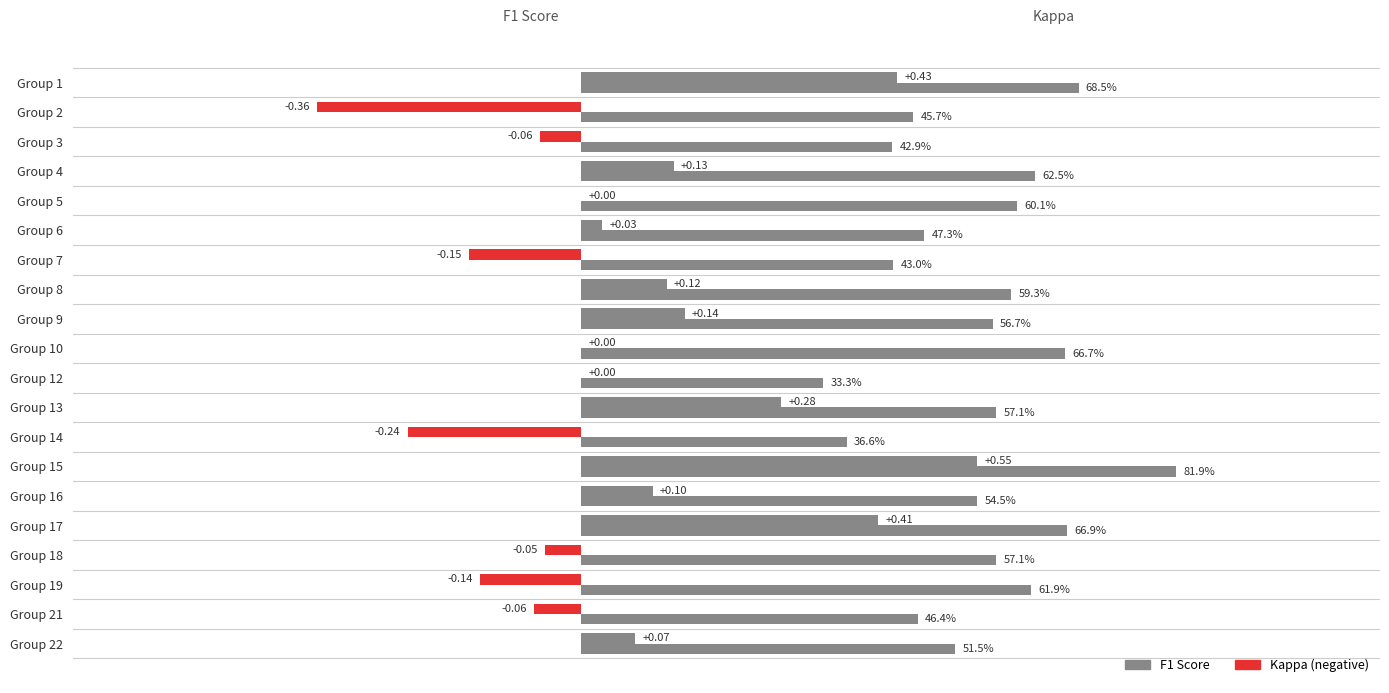

How many bars are there in each group?

2